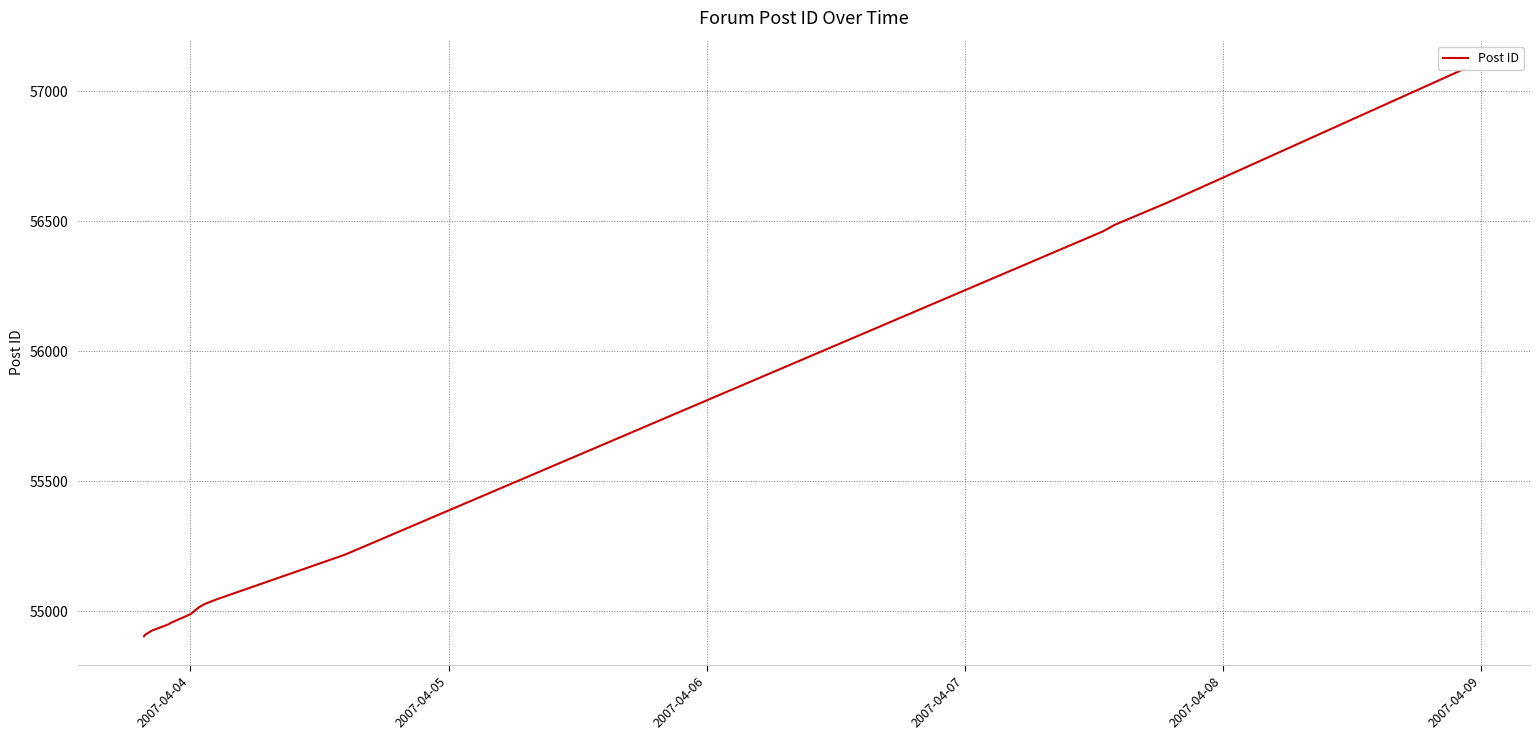

What position from the right is 2007-04-04?

17